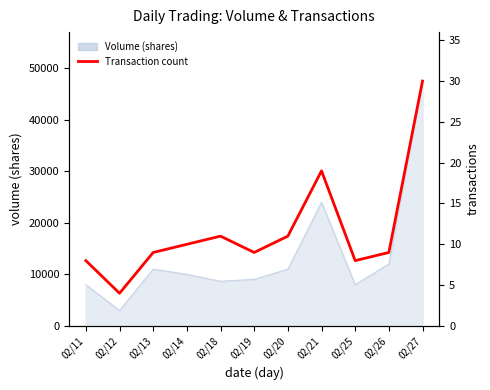

How many points are lower than both their immediate neighbors (excluding endpoints)?

3